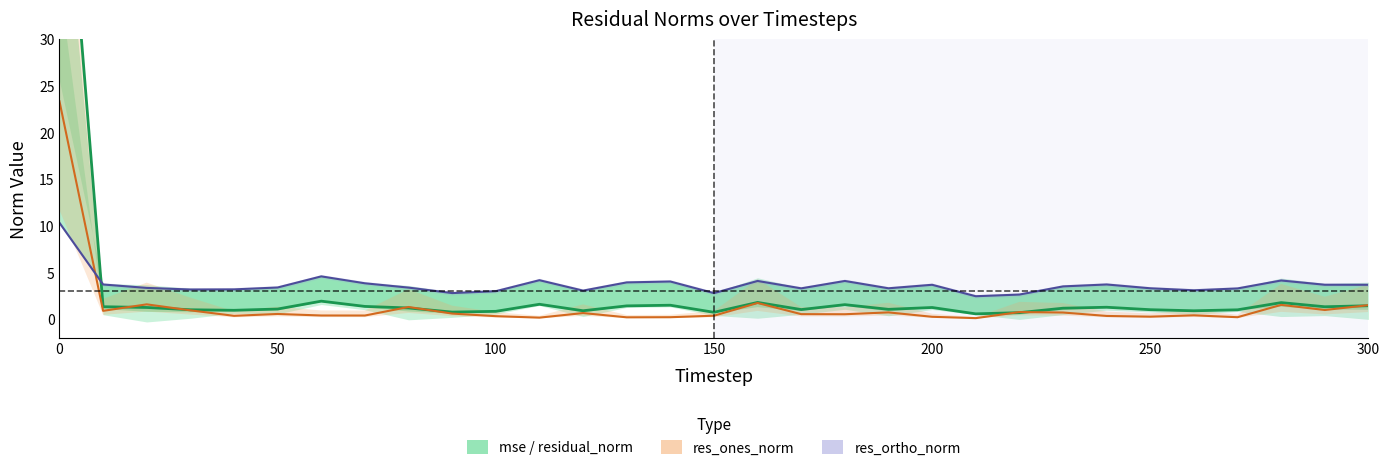

List the series in order of their overall mean, lowest first.

res_ones_norm line, mse, res_ortho_norm line